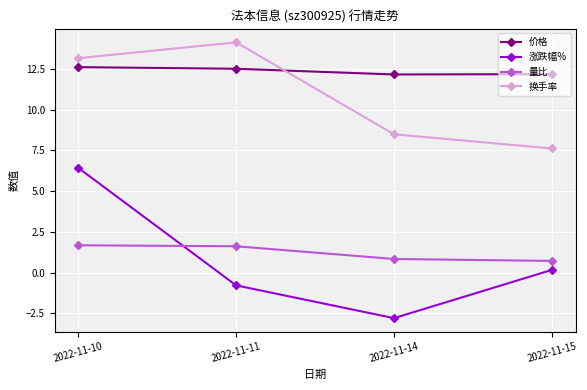

How many series are shown in this chart?

4